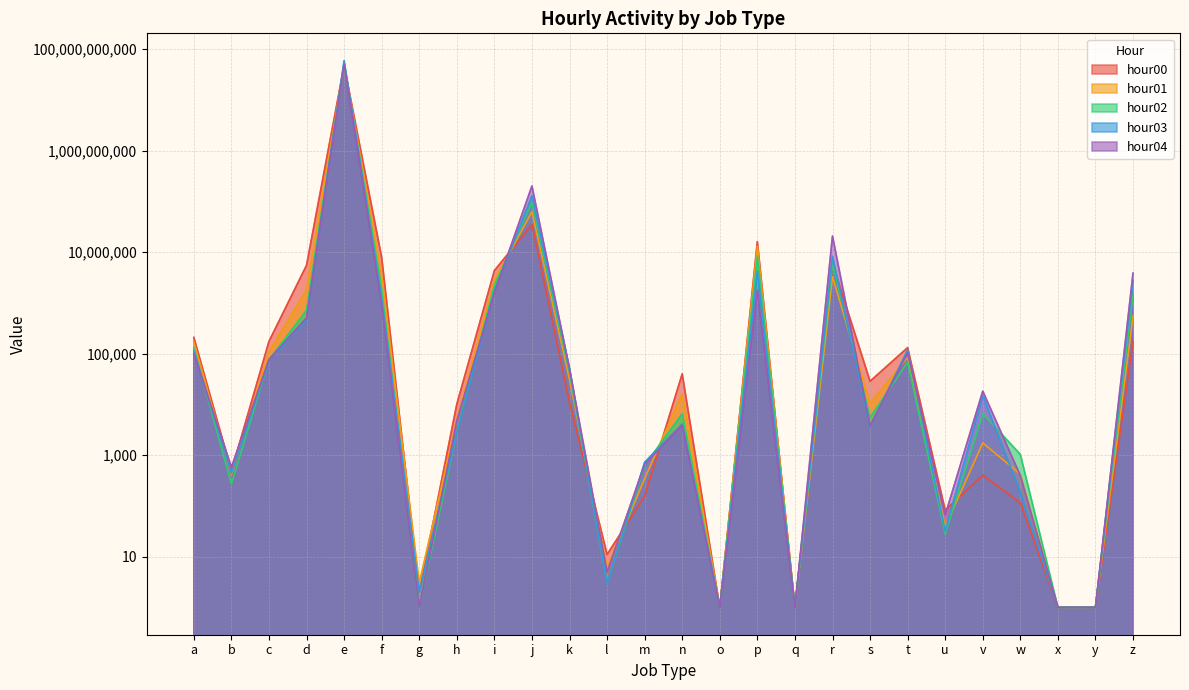

The value of hour02 at x is 1. True or false?

False